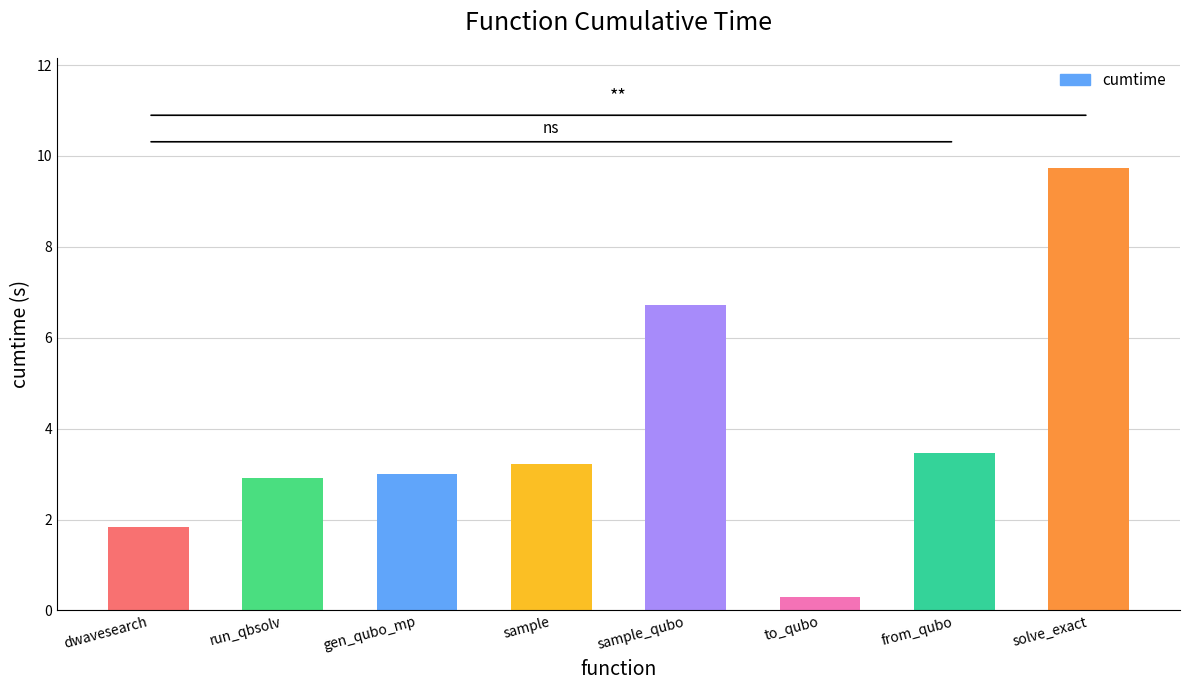

Reading left to right, list all the values displayed in this chart.

dwavesearch=1.8	run_qbsolv=2.9	gen_qubo_mp=3.0	sample=3.2	sample_qubo=6.7	to_qubo=0.3	from_qubo=3.5	solve_exact=9.7